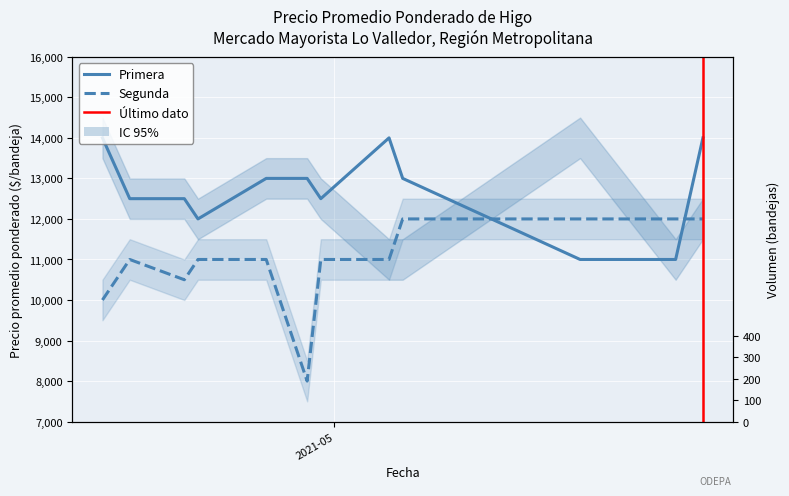

Which category has the highest value in the Primera series?

2021-04-14